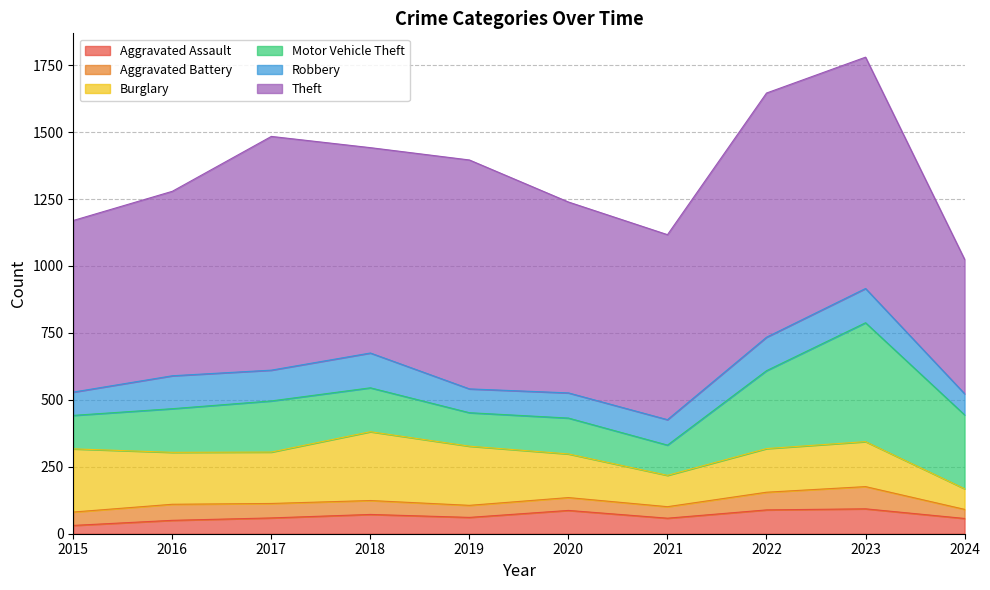

Which series has the largest total across all categories?

Theft